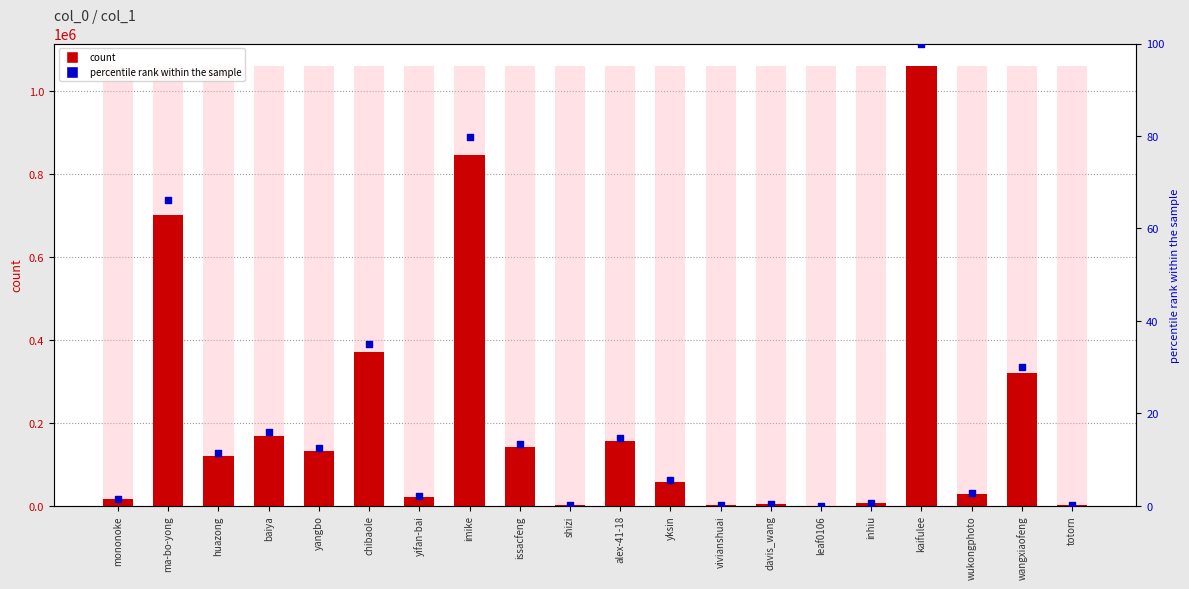

Which series has the largest Y range (max minus min)?

col_1